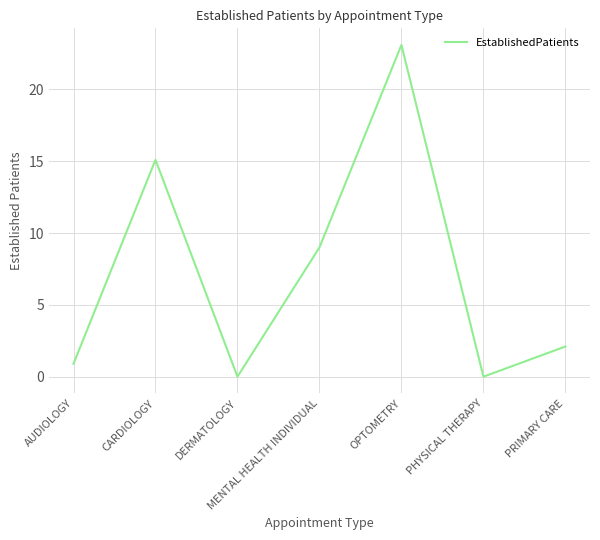

At which category does the data reach its first local valley?

DERMATOLOGY